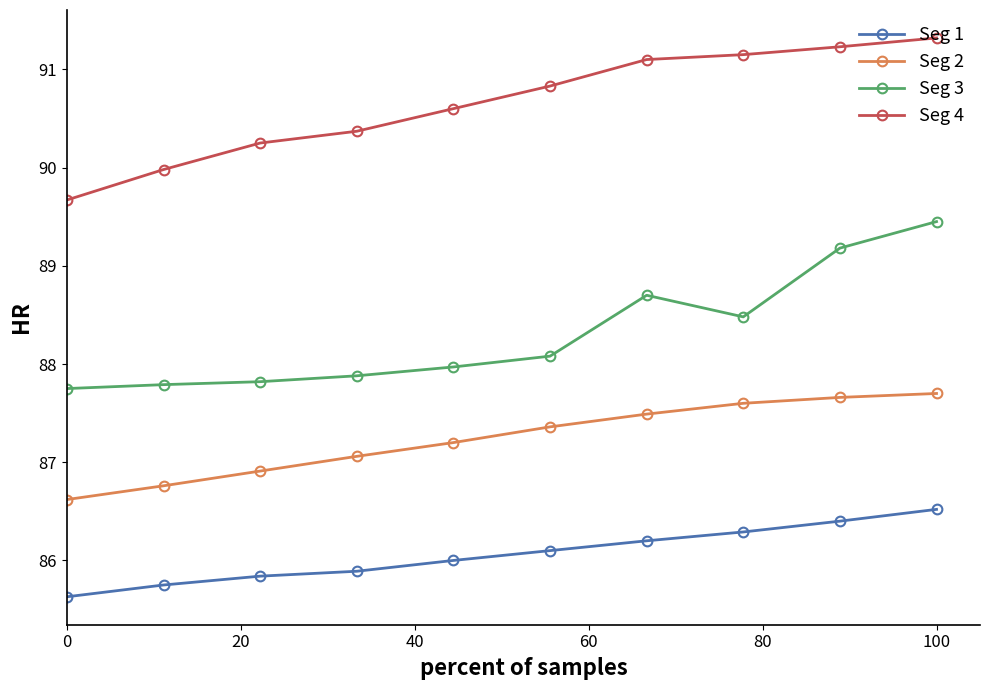

Which series has the largest total across all categories?

Seg 4